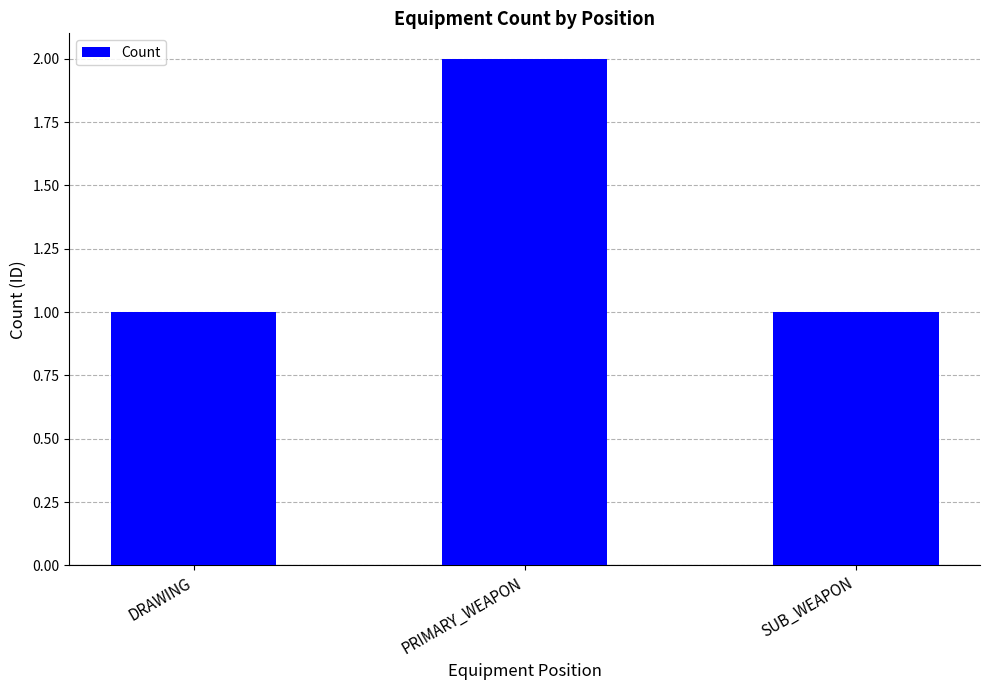

Approximately how many times larger is the value at DRAWING compared to PRIMARY_WEAPON?

0.5